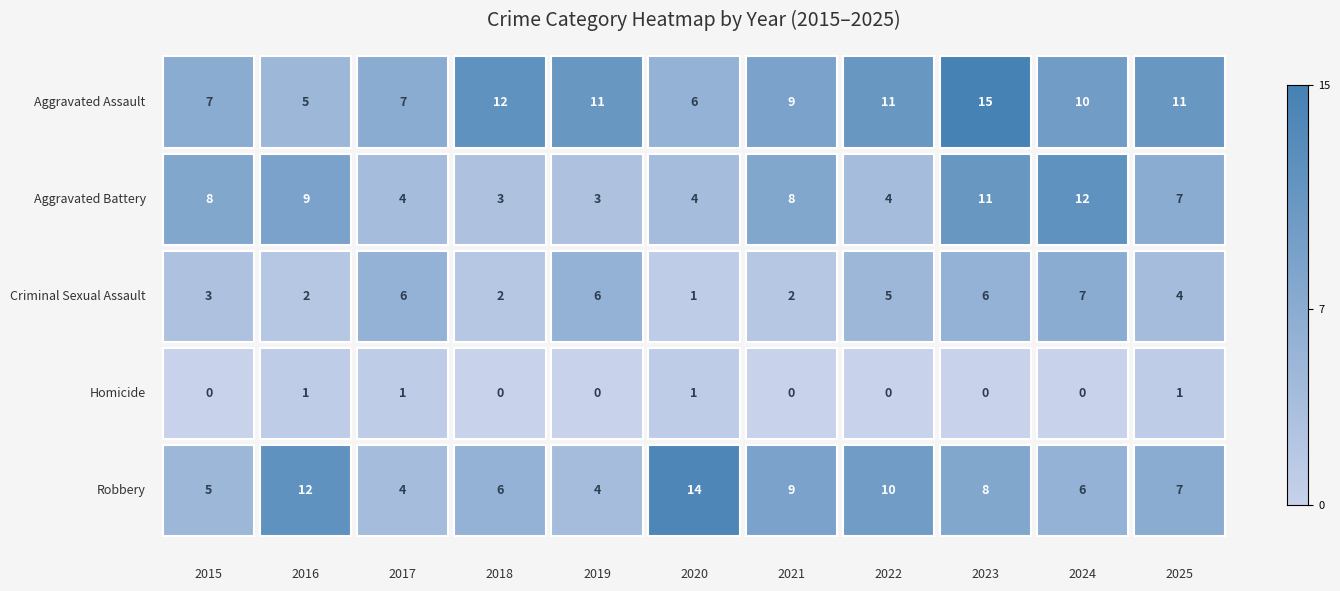

Which category has the lowest value across all series?

2015